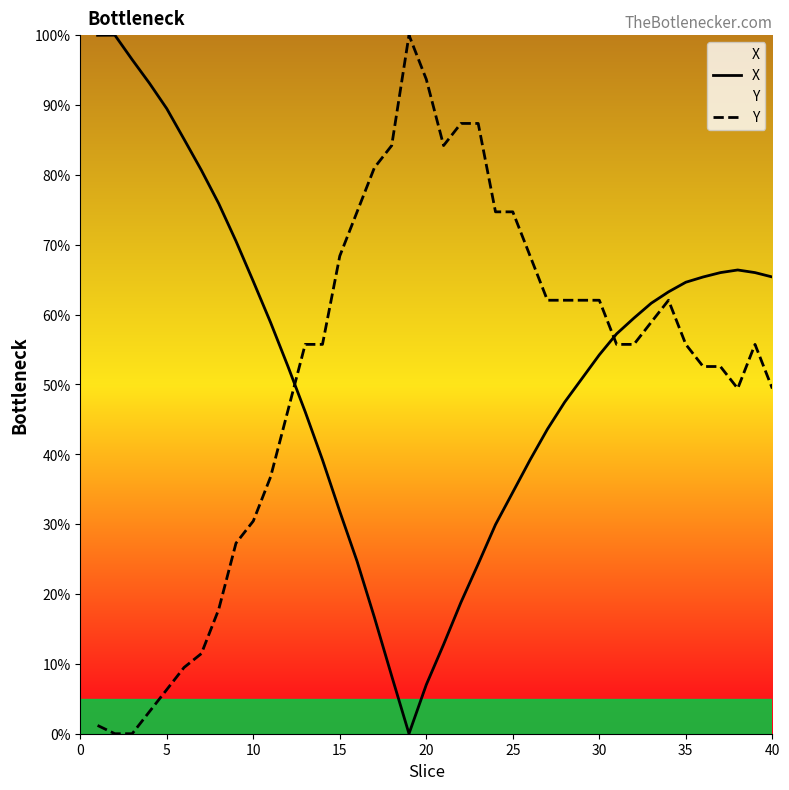

Rank the series at 20 from lowest to highest value.

X, Y